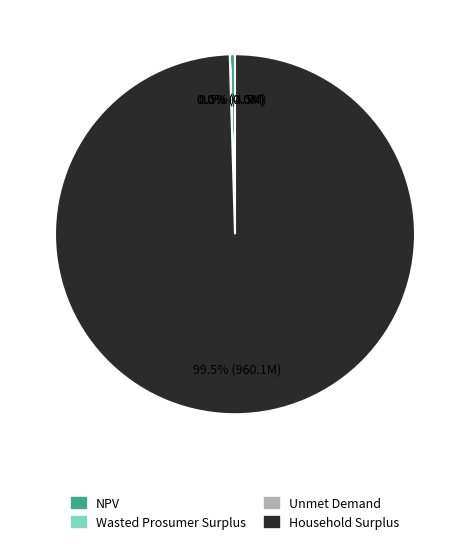

How much of the chart is everything except NPV?

99.5%